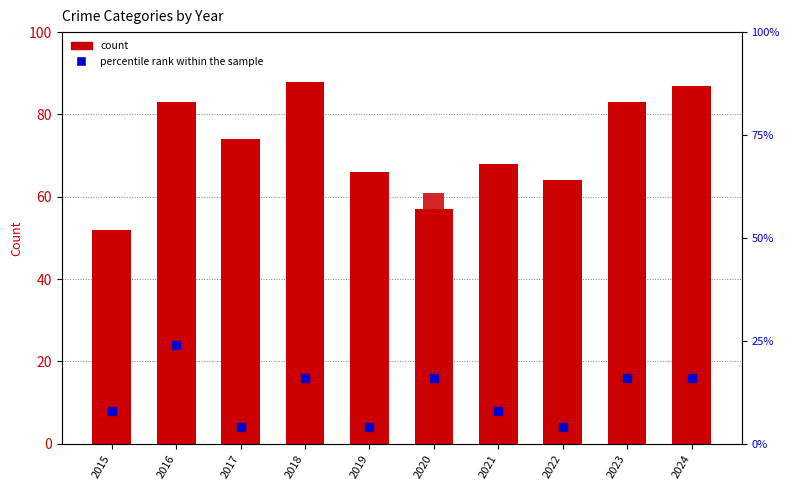

Which series reaches the maximum Y coordinate?

Robbery